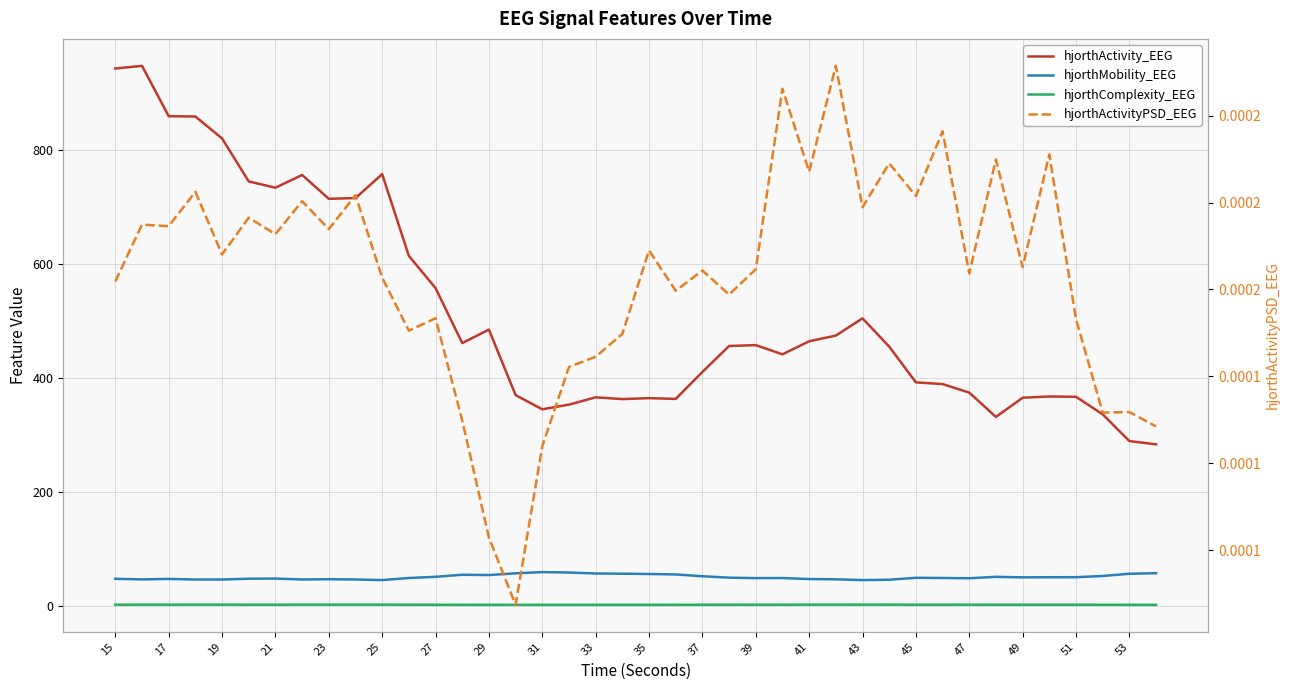

What is the average value of the hjorthMobility_EEG series?

50.6